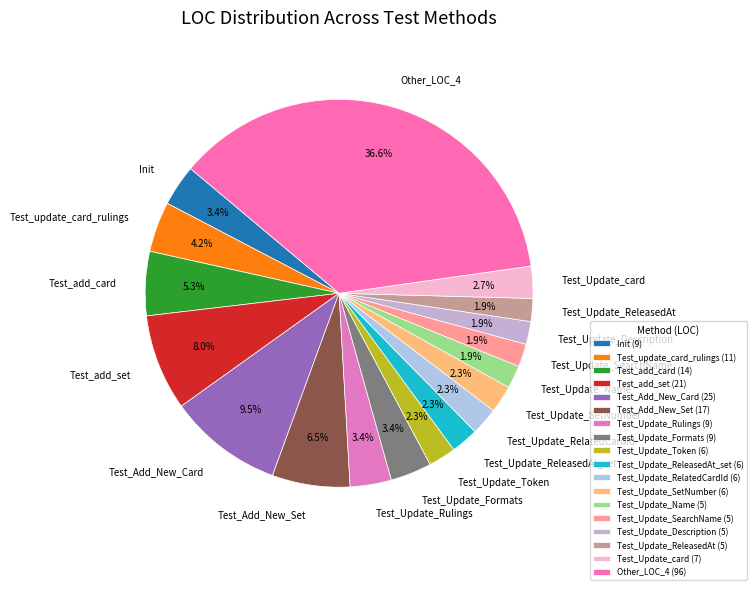

Is there any slice that represents more than half of the pie?

No